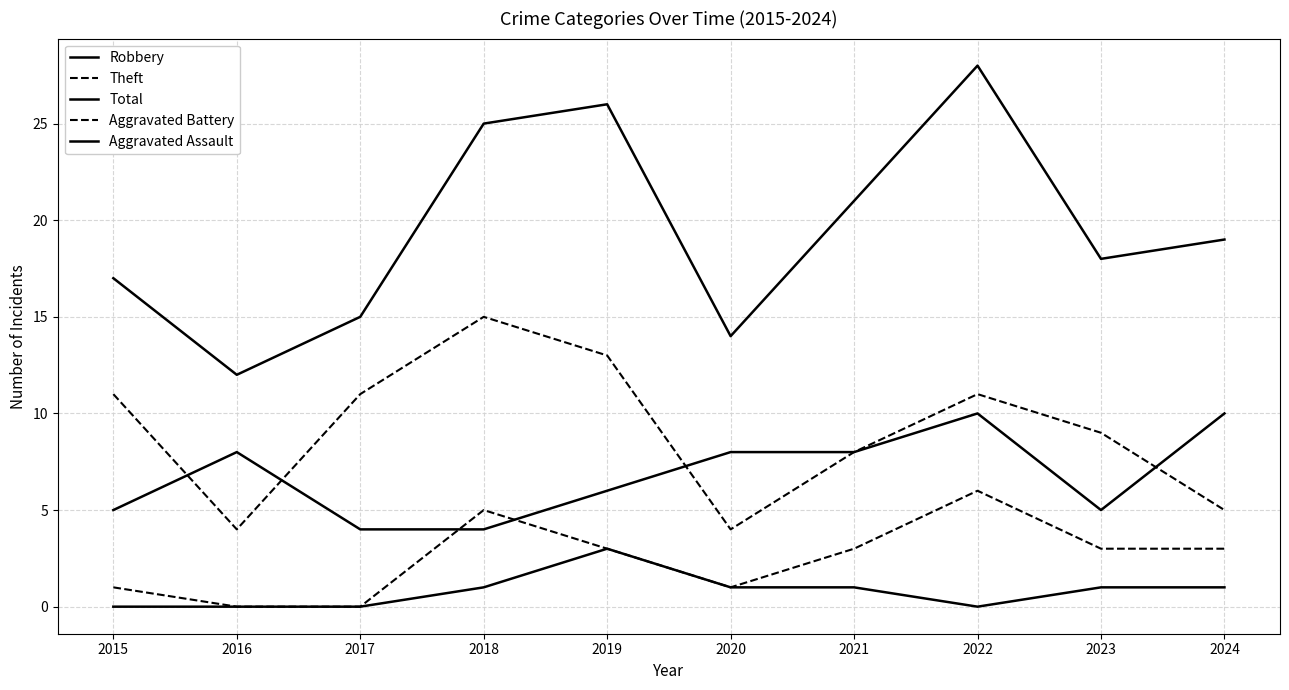

Is this an area chart (filled region under the line)?

No